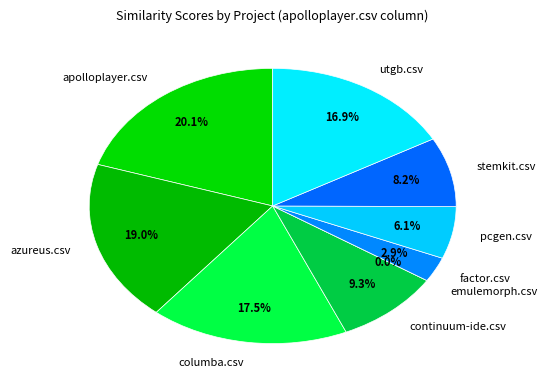

What percentage is NOT represented by factor.csv?

97.1%